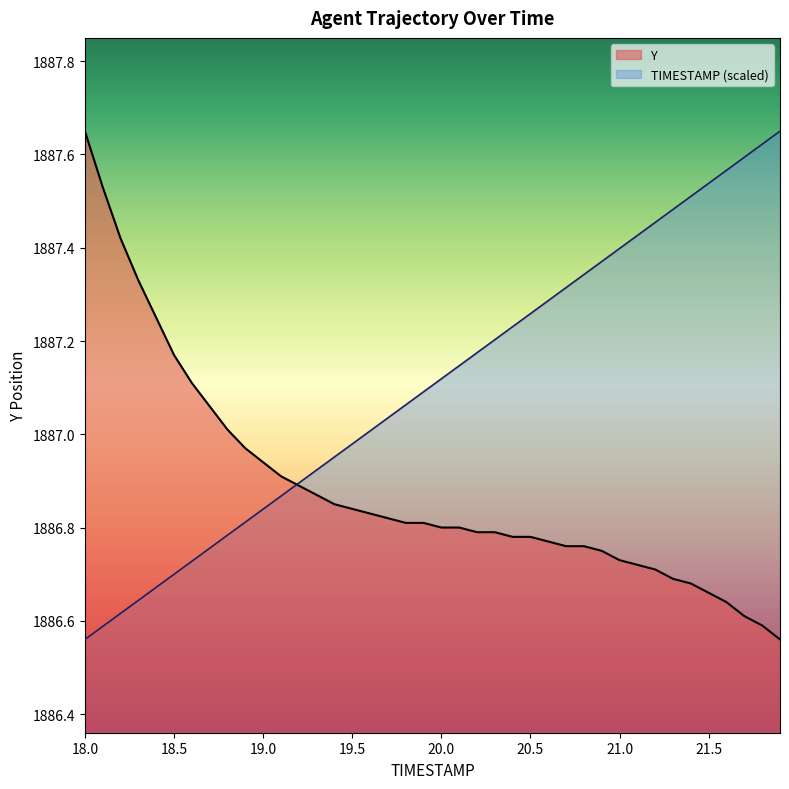

The value of Y at 19.8 is 3324.1. True or false?

False